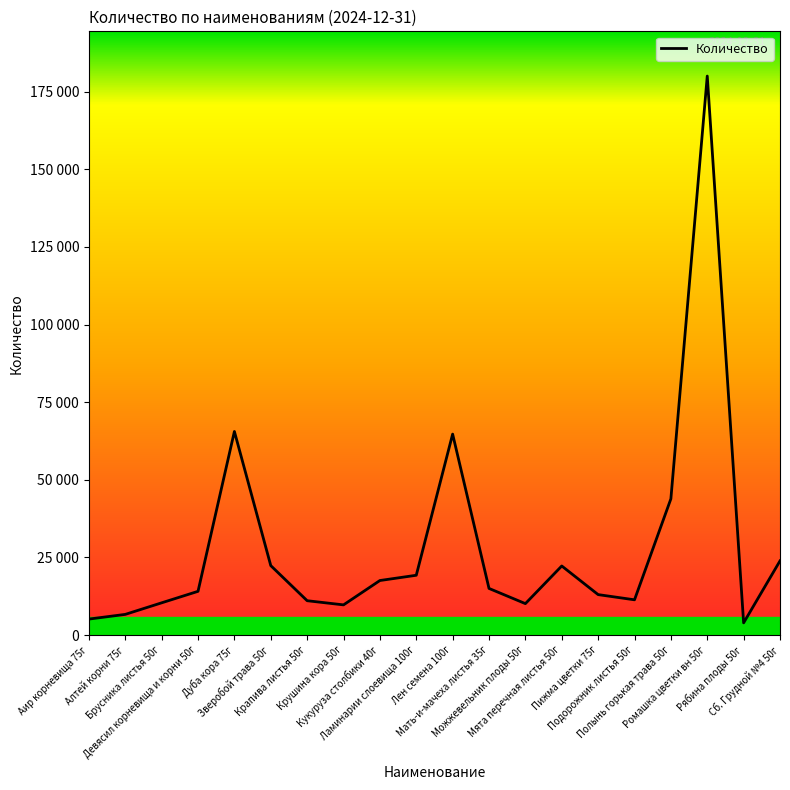

Between Лен семена 100г and Брусника листья 50г, which is larger?

Лен семена 100г